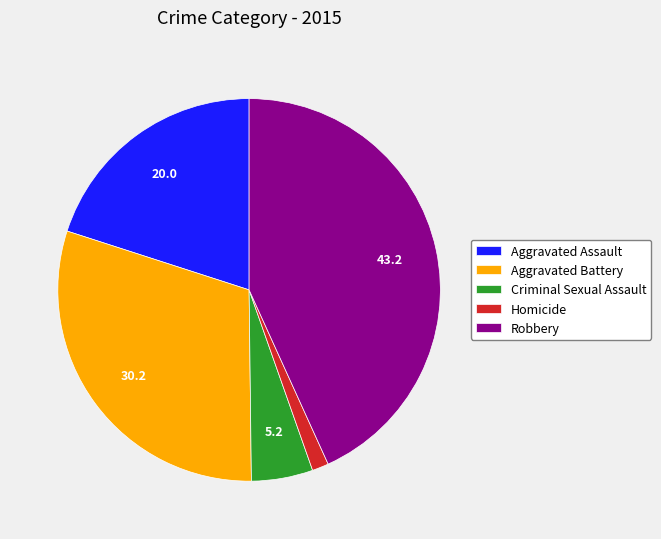

How many segments does this pie chart have?

5